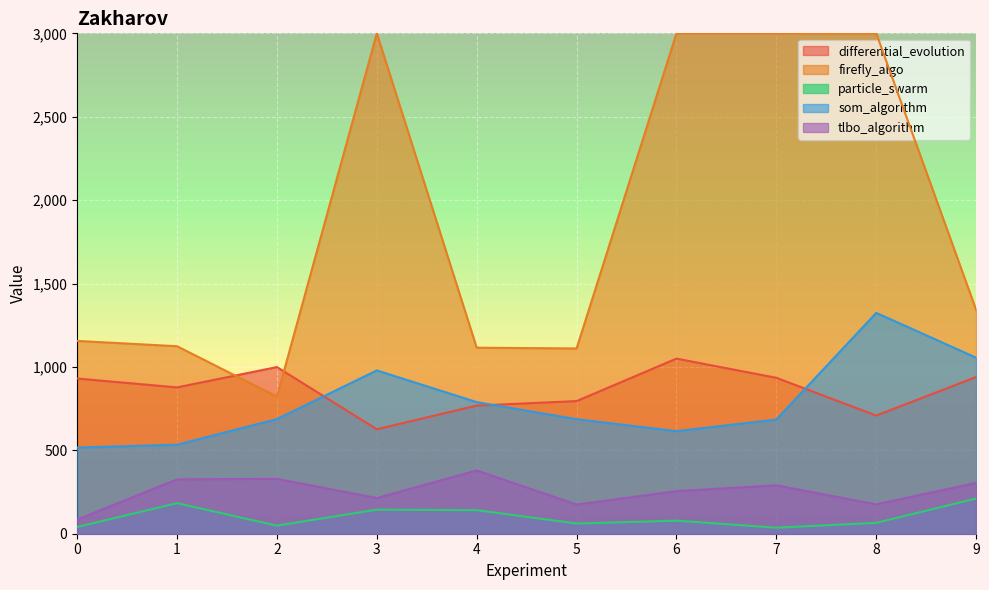

What is the approximate value of particle_swarm at 2?

48.3